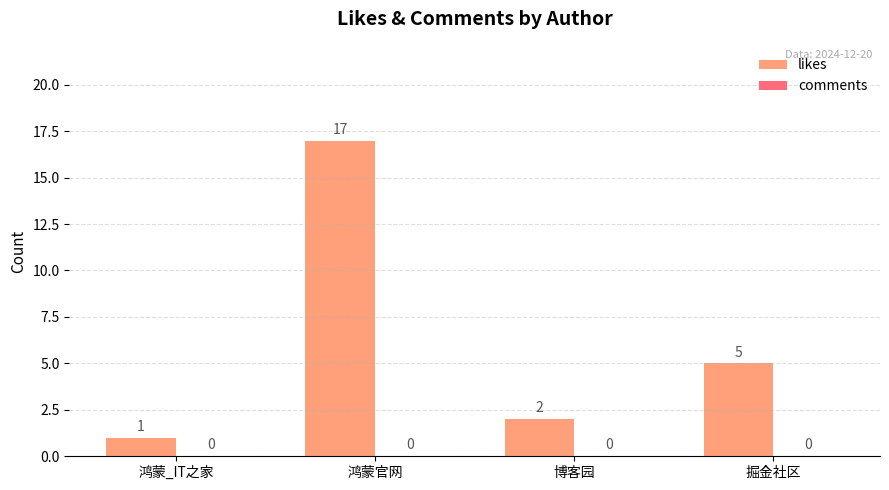

Reading left to right, transcribe all the data shown in this chart.

鸿蒙_IT之家=1	鸿蒙官网=17	博客园=2	掘金社区=5